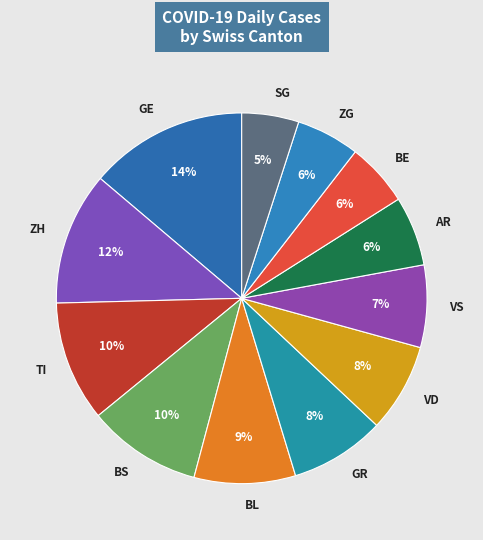

Is the sum of ZG and ZH greater than half?

No